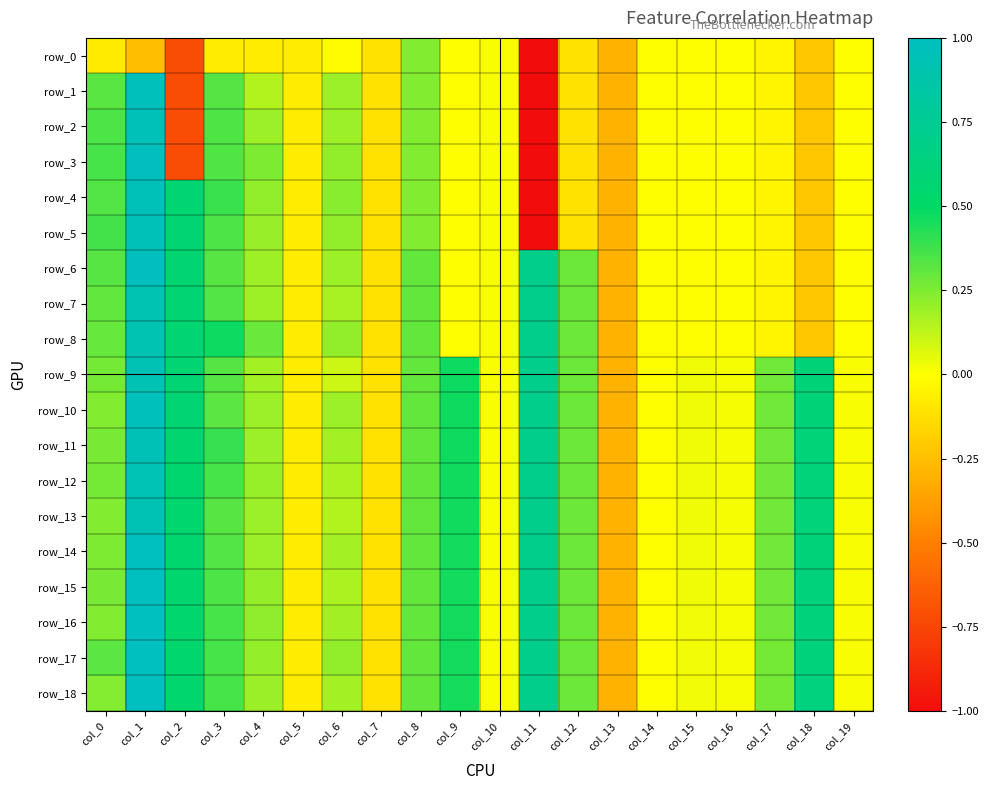

What is the approximate value of row_6 at col_0?

0.3